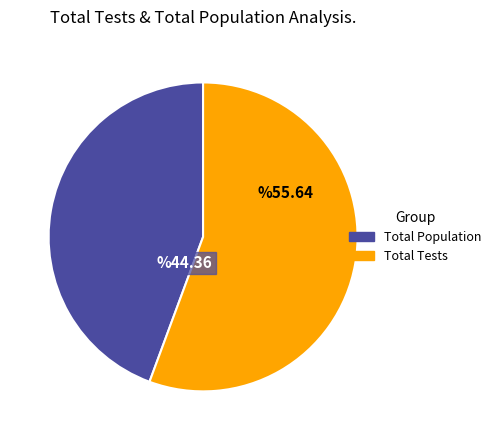

Does any single category account for the majority?

Yes